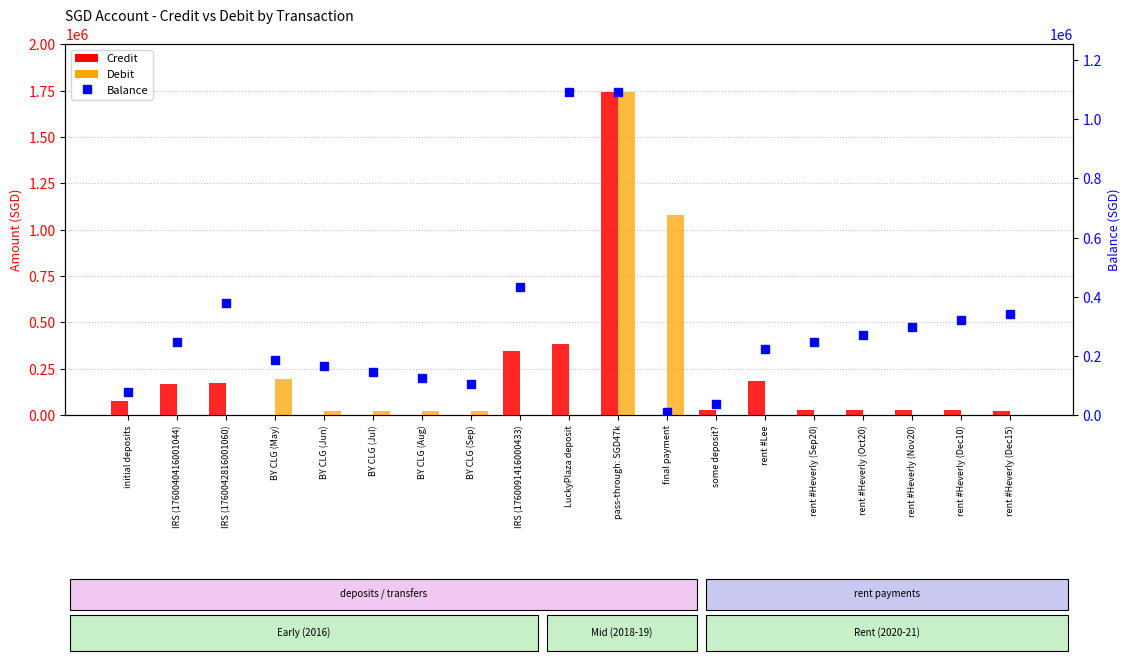

Are the bars horizontal?

No